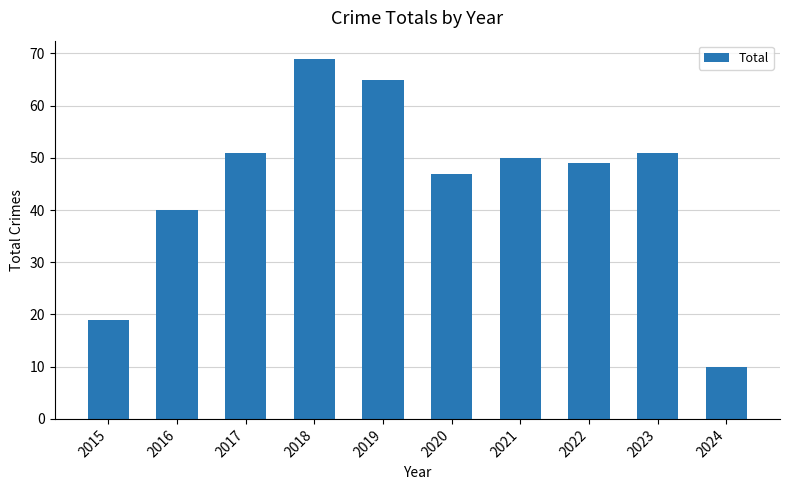

What is the minimum value shown in the chart?

10